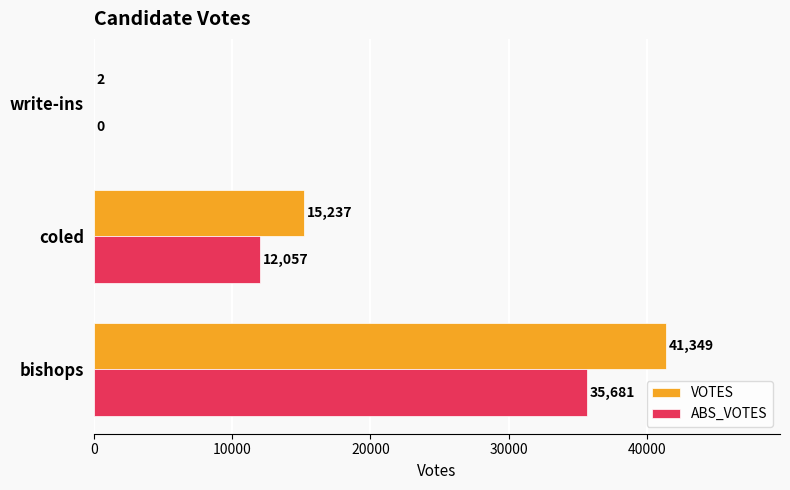

What is the sum of all VOTES values?

56588